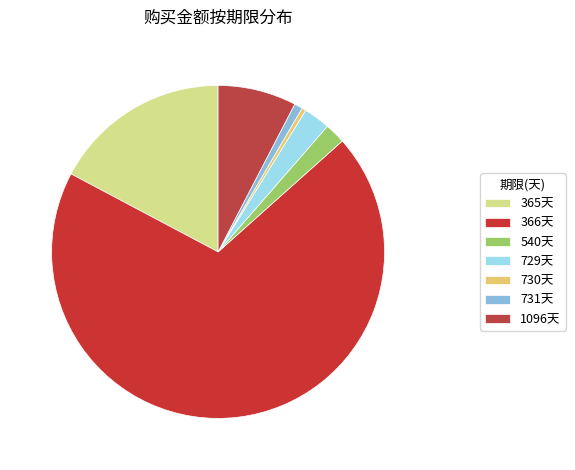

How many segments does this pie chart have?

7